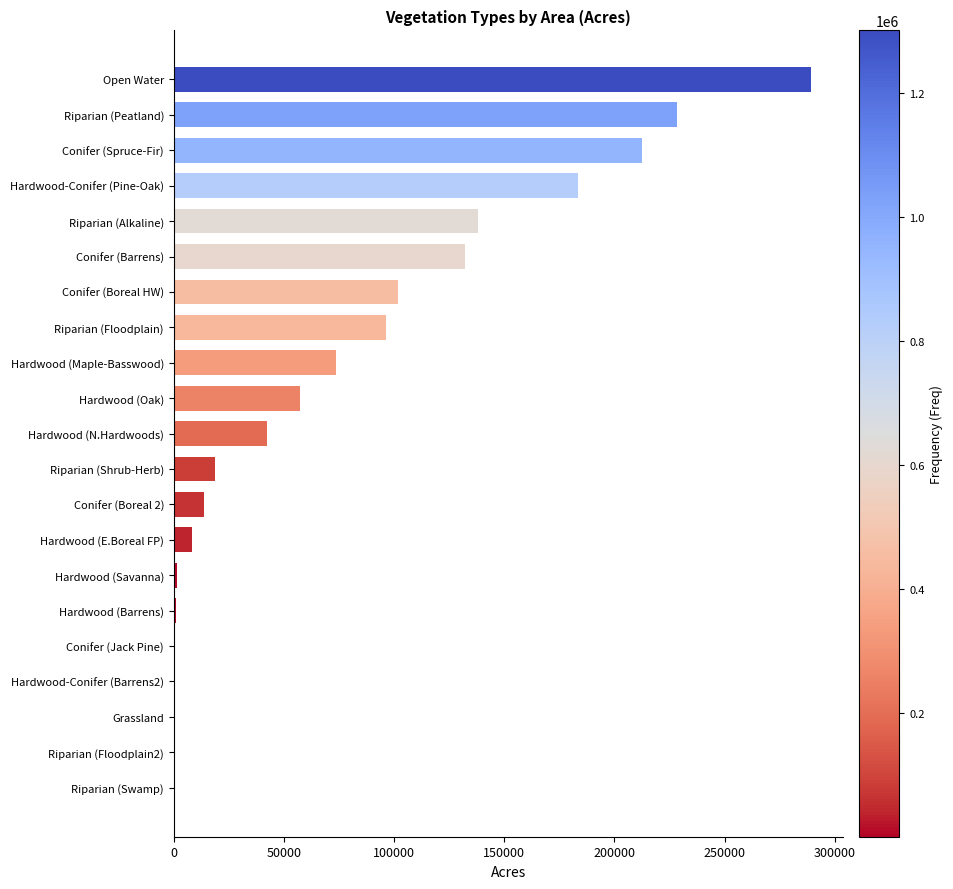

Between Riparian (Peatland) and Riparian (Alkaline), which is larger?

Riparian (Peatland)